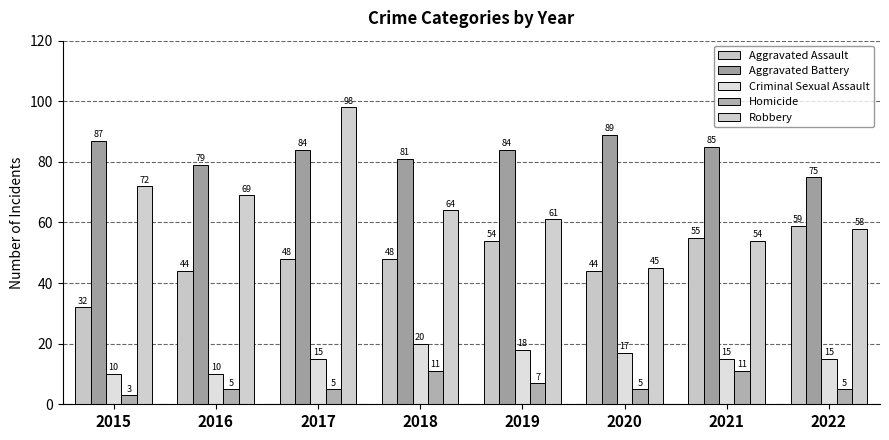

List the labels in order of Criminal Sexual Assault value, largest first.

2018, 2019, 2020, 2017, 2021, 2022, 2015, 2016